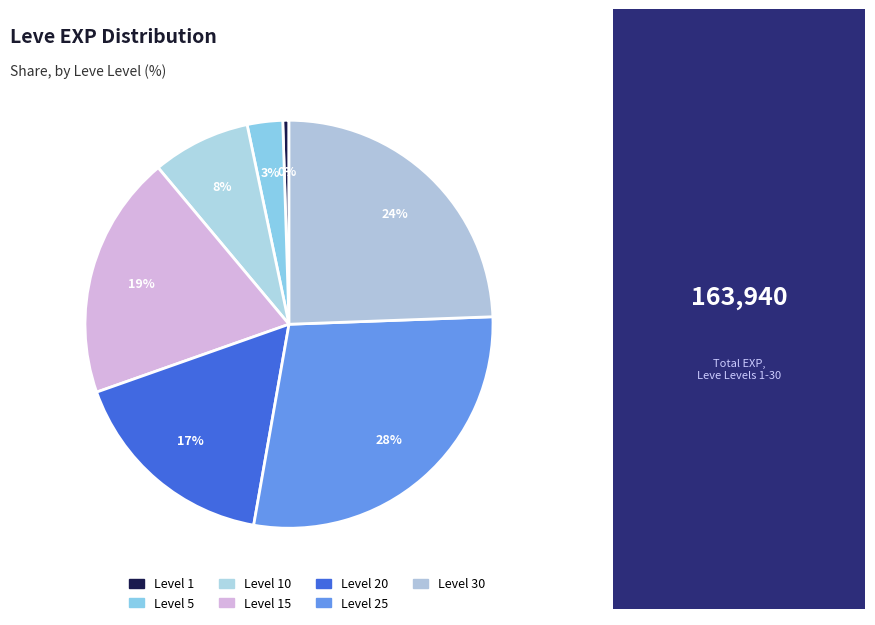

Is Level 1 the majority of the pie?

No